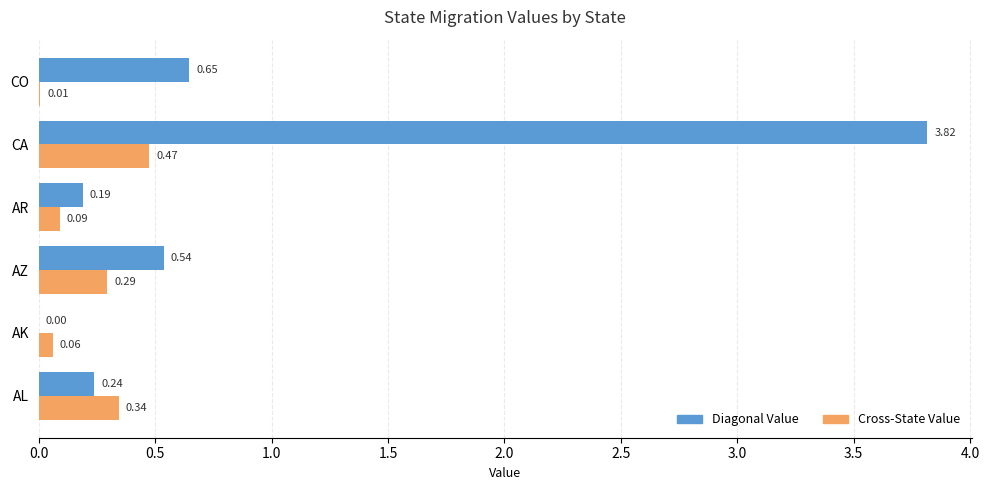

What is the sum of all Cross-State Value values?

1.3